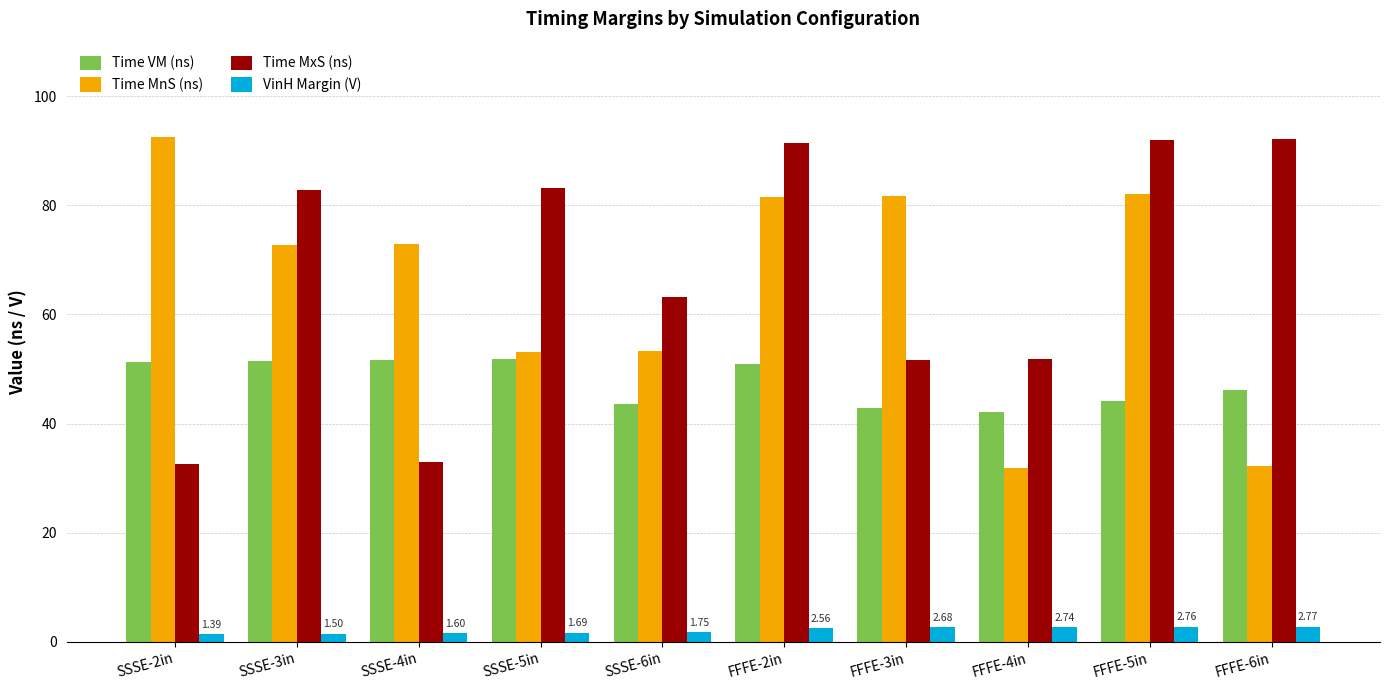

What is the label of the 9th bar from the left?

FFFE-5in